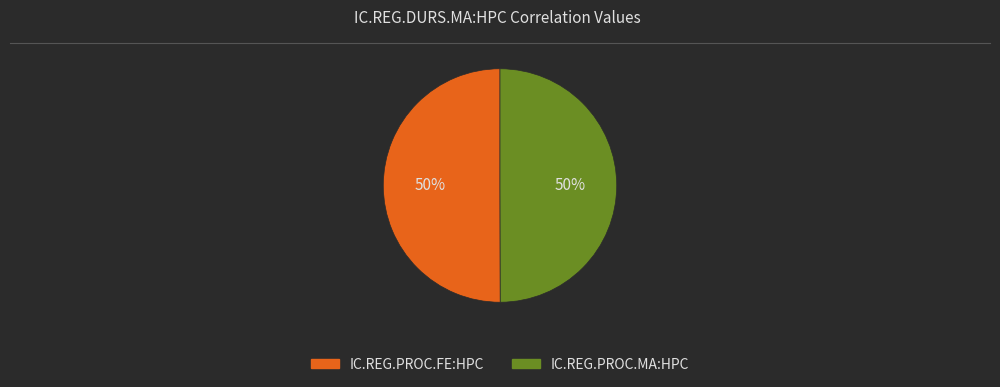

To the nearest percent, what is the average slice percentage?

50%